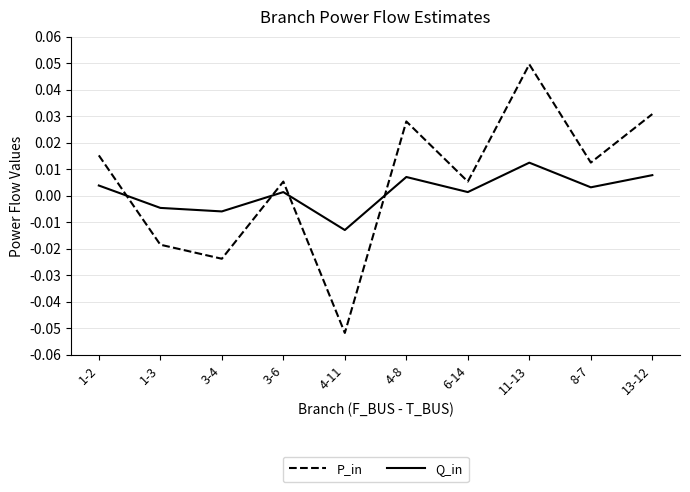

How many values in P_in are above zero?

7